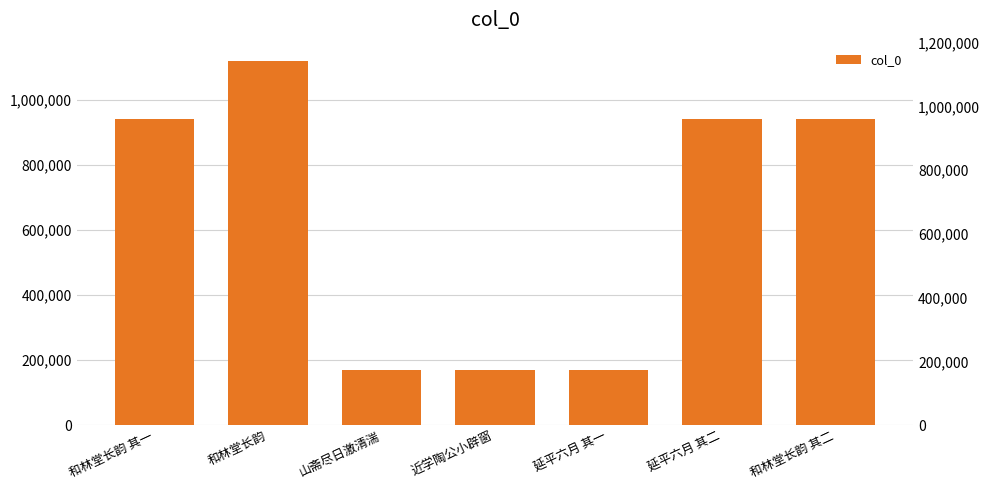

Are the bars grouped side by side (vs. stacked)?

No